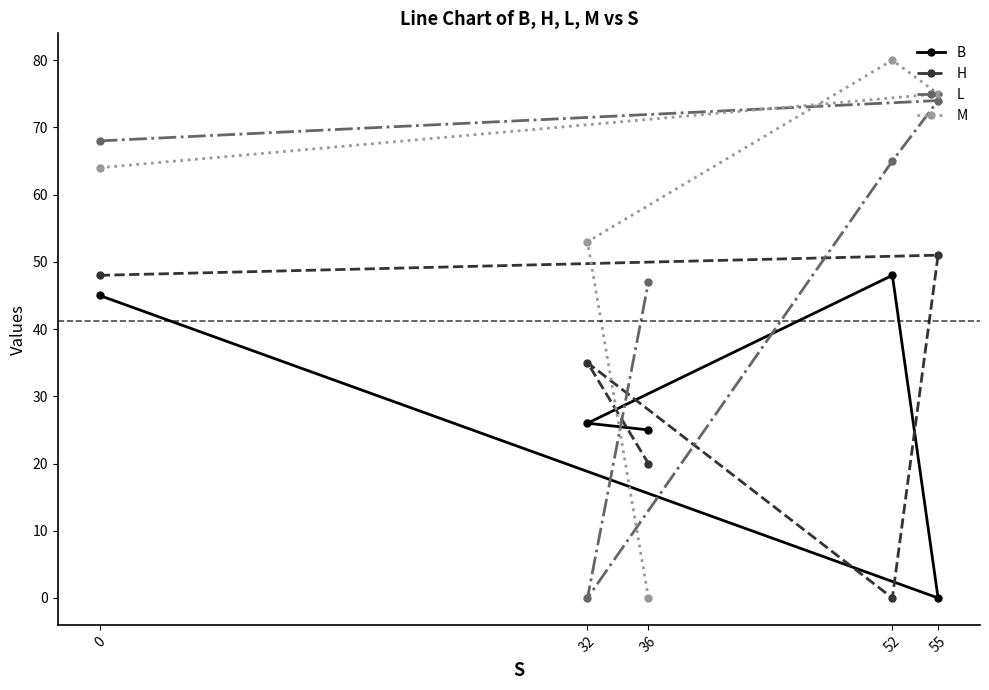

Where do H and L first cross each other?

52 and 32